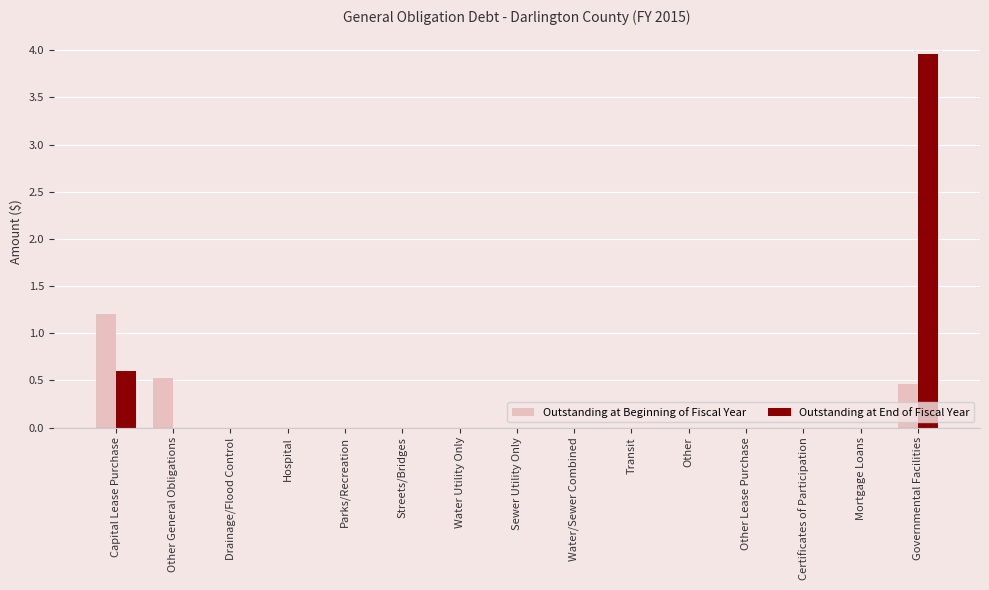

Are the bars horizontal?

No